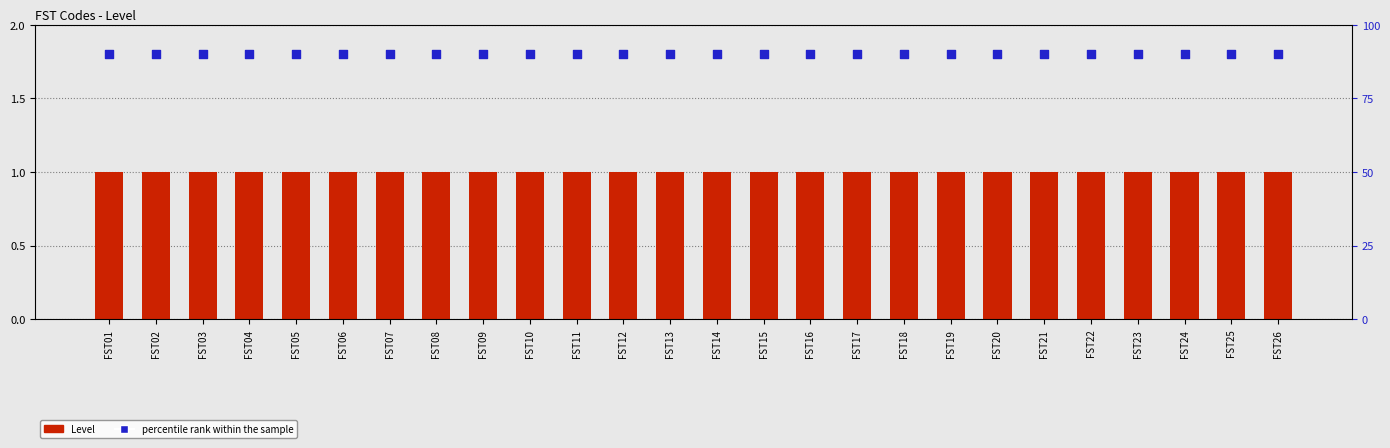

At which category is the sum across all series the highest?

FST01